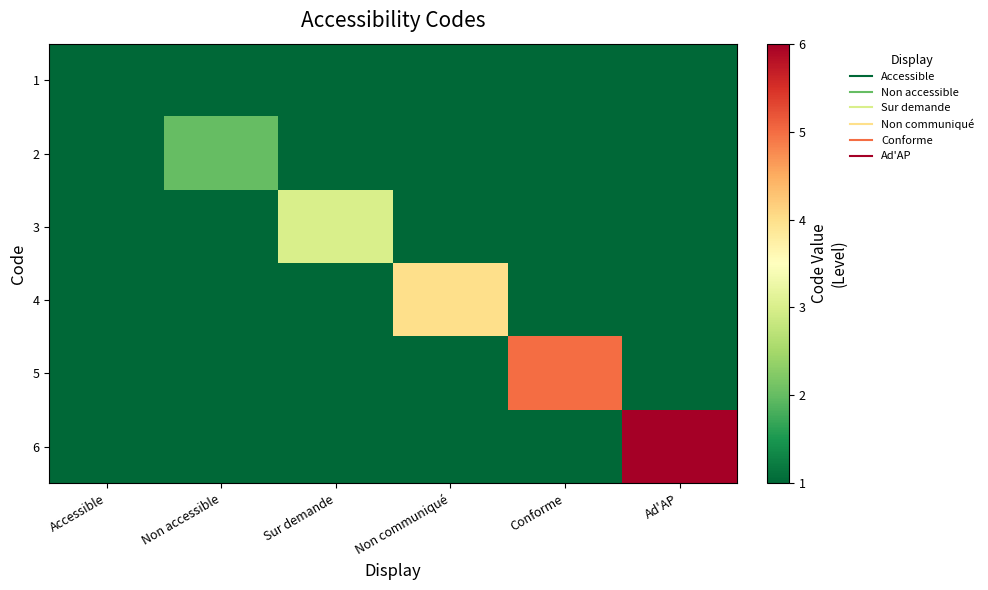

Reading left to right, what are all the values shown in this chart?

1: Accessible=1	Non accessible=1	Sur demande=1	Non communiqué=1	Conforme=1	Ad'AP=1
2: Accessible=1	Non accessible=2	Sur demande=1	Non communiqué=1	Conforme=1	Ad'AP=1
3: Accessible=1	Non accessible=1	Sur demande=3	Non communiqué=1	Conforme=1	Ad'AP=1
4: Accessible=1	Non accessible=1	Sur demande=1	Non communiqué=4	Conforme=1	Ad'AP=1
5: Accessible=1	Non accessible=1	Sur demande=1	Non communiqué=1	Conforme=5	Ad'AP=1
6: Accessible=1	Non accessible=1	Sur demande=1	Non communiqué=1	Conforme=1	Ad'AP=6